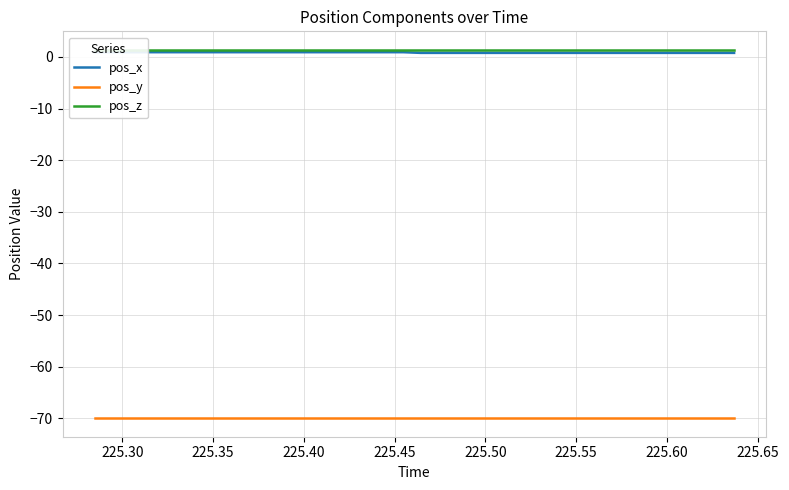

True or false: pos_x and pos_y cross at least once.

False